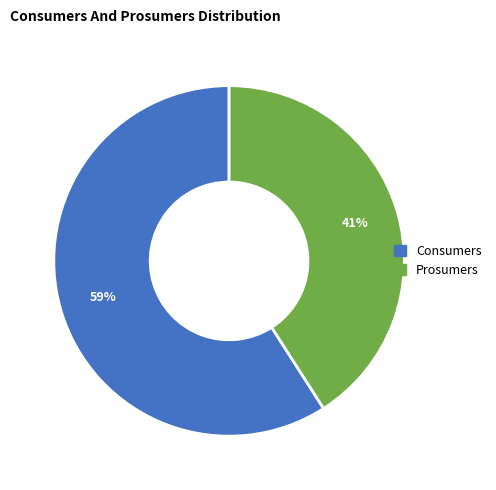

Which category has the biggest portion of the pie?

Consumers